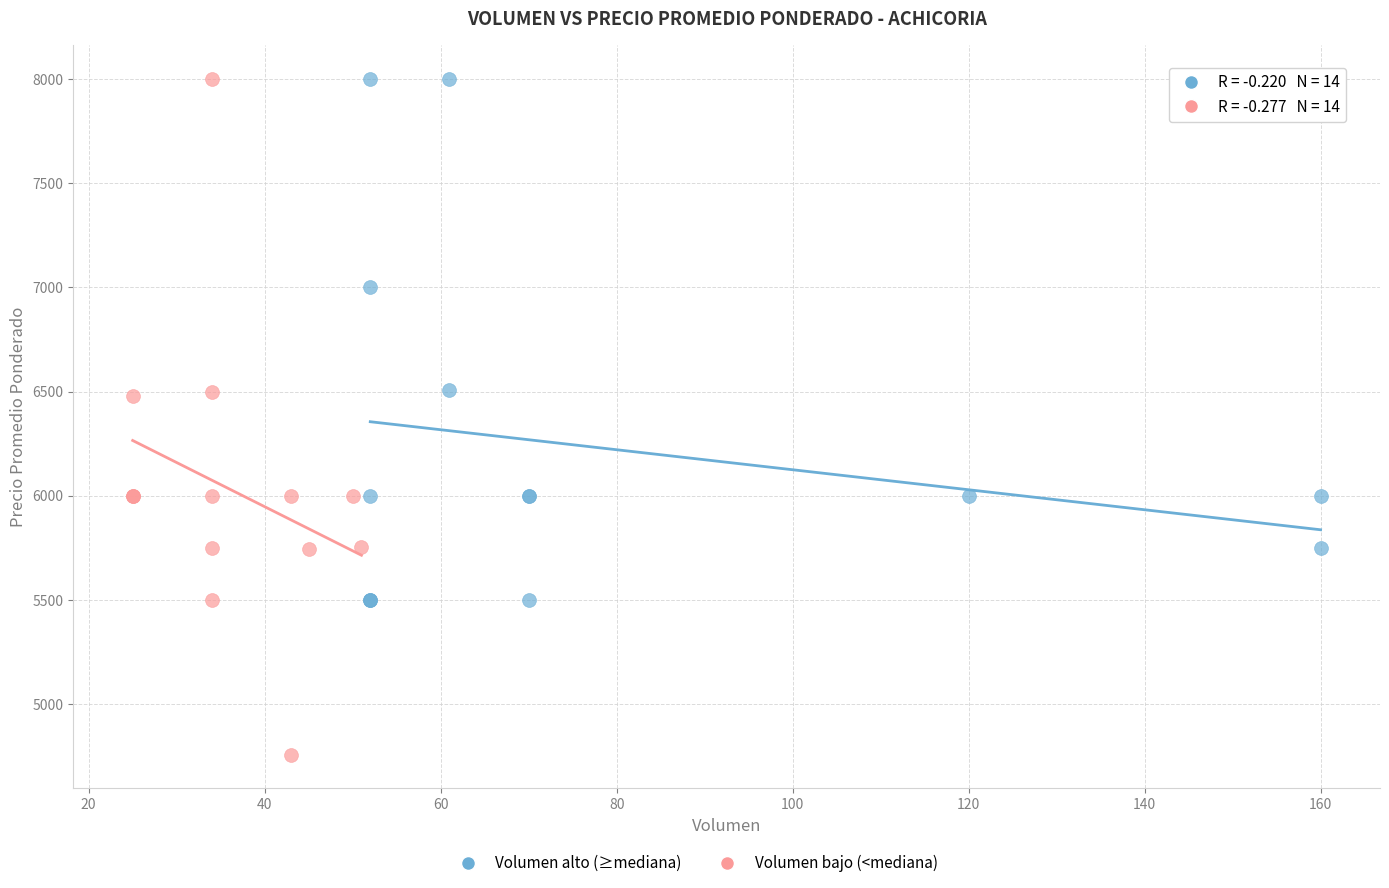

Which series has the widest spread of Y values?

Volumen bajo (<mediana)